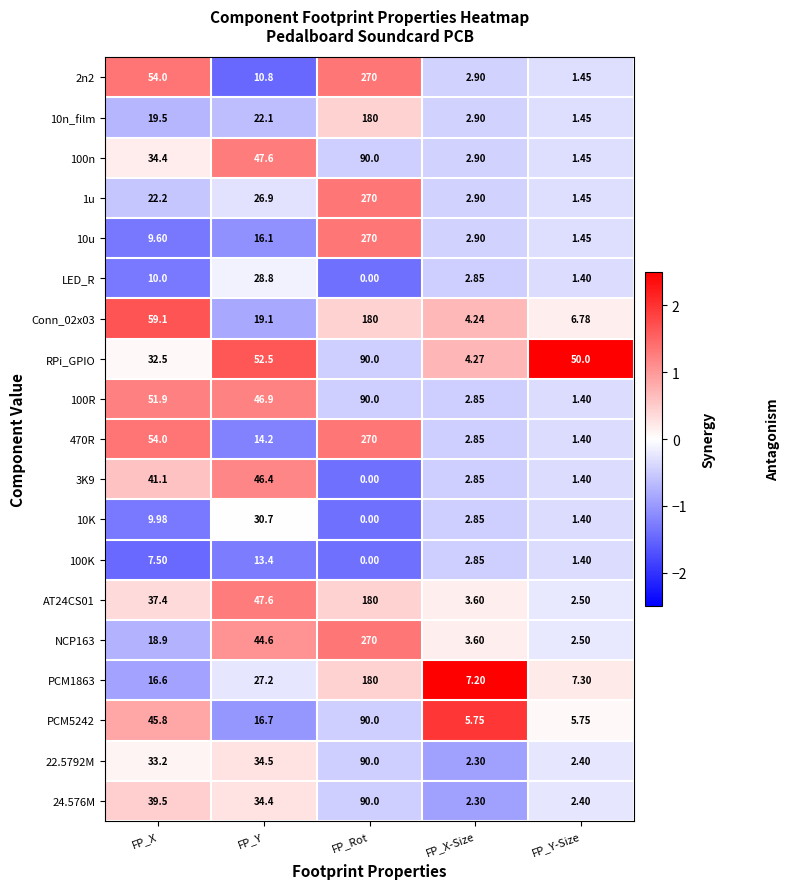

At which label does 1u first exceed 22?

FP_X